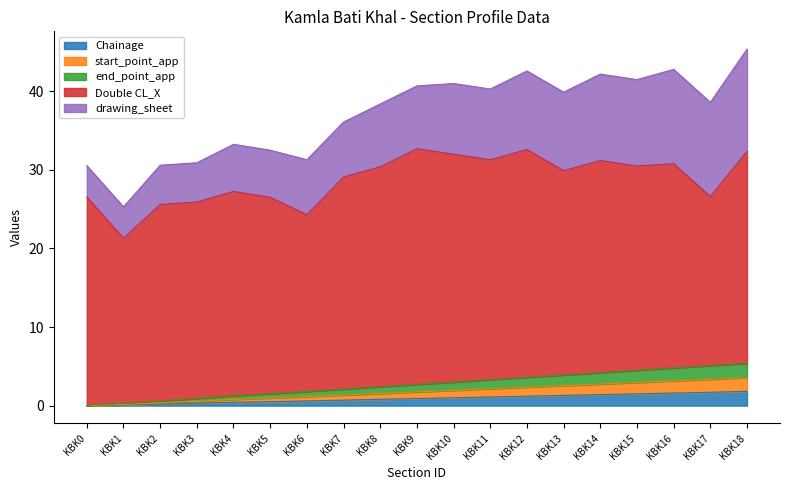

Does the chart display data point markers on the line(s)?

No